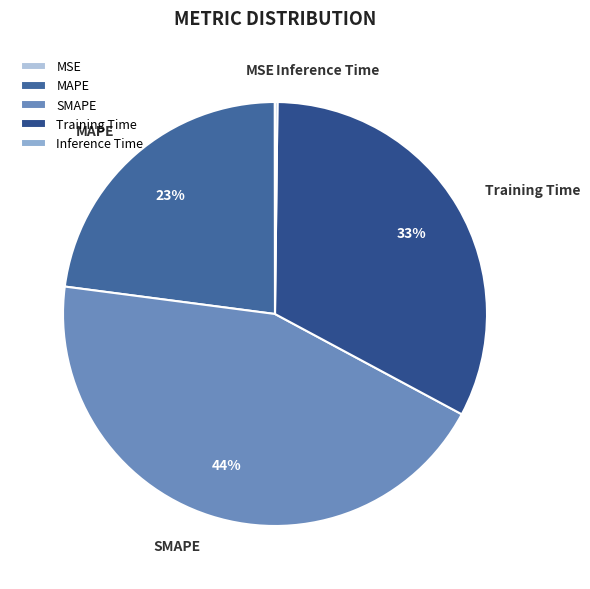

What percentage is the Training Time slice, to the nearest percent?

33%